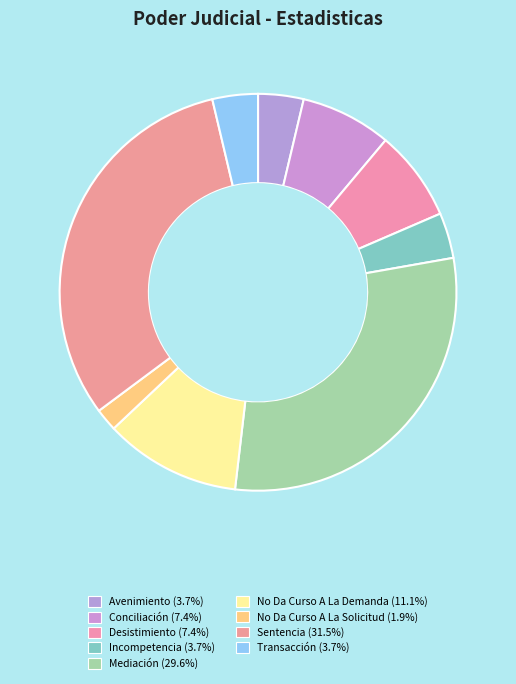

Which category has the biggest portion of the pie?

Sentencia